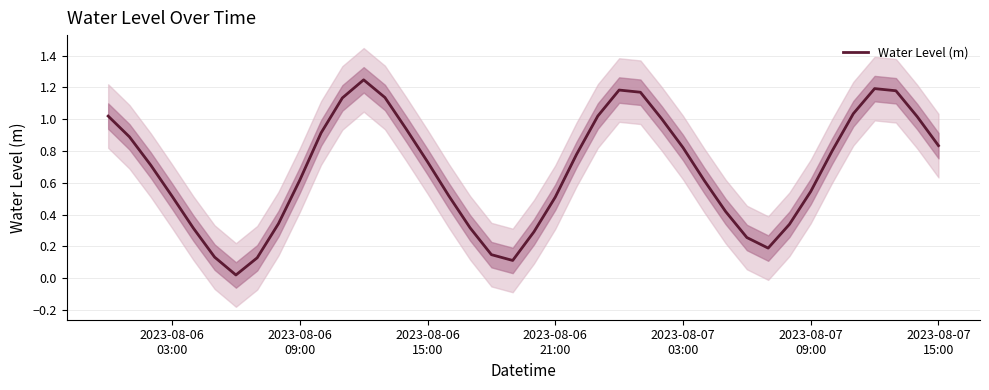

What position from the right is 2023-08-06 09:00?

31